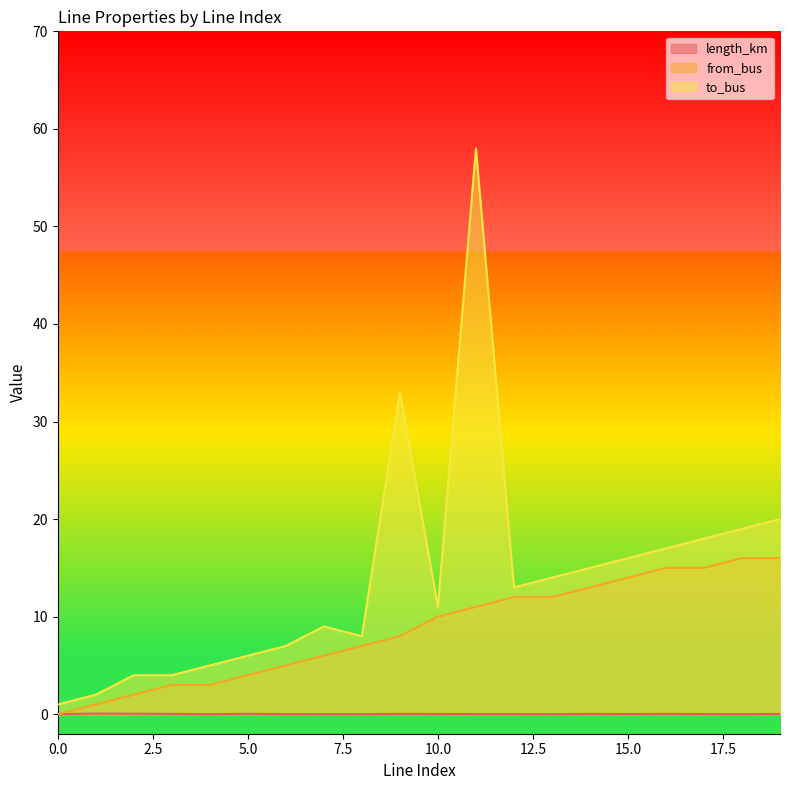

Which series ends up on top after the final intersection of from_bus and length_km?

from_bus